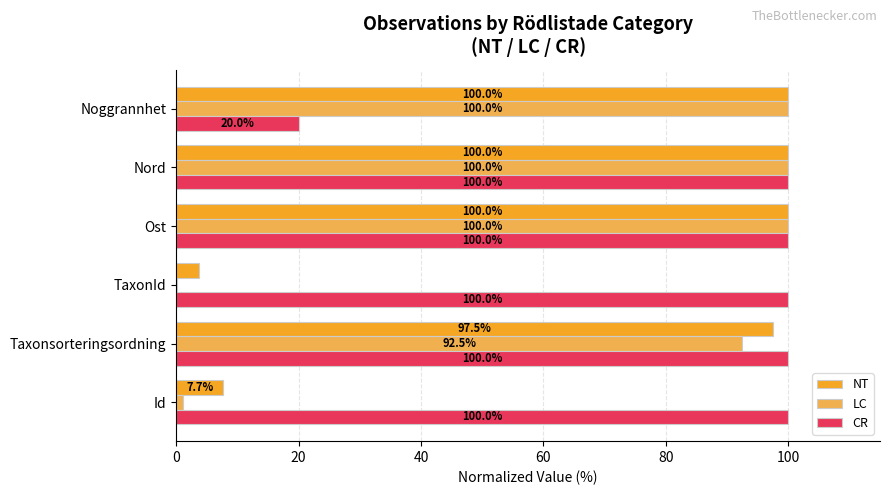

Count the number of data series in this chart.

3